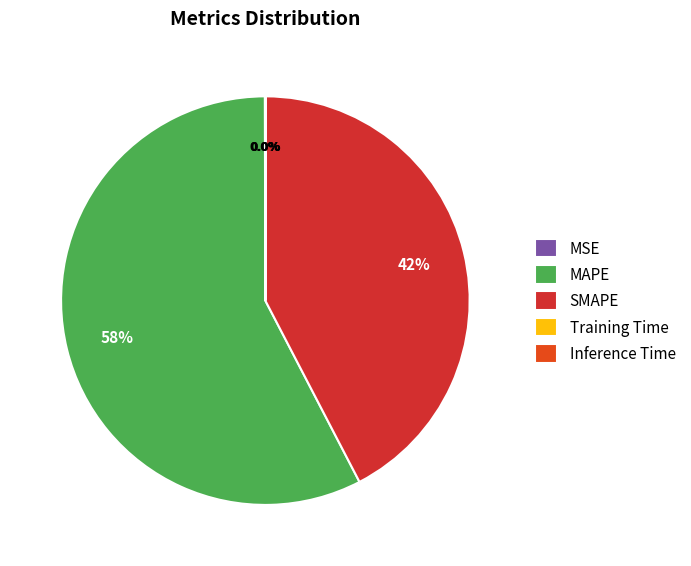

What percentage do Training Time and SMAPE together represent?

42.4%